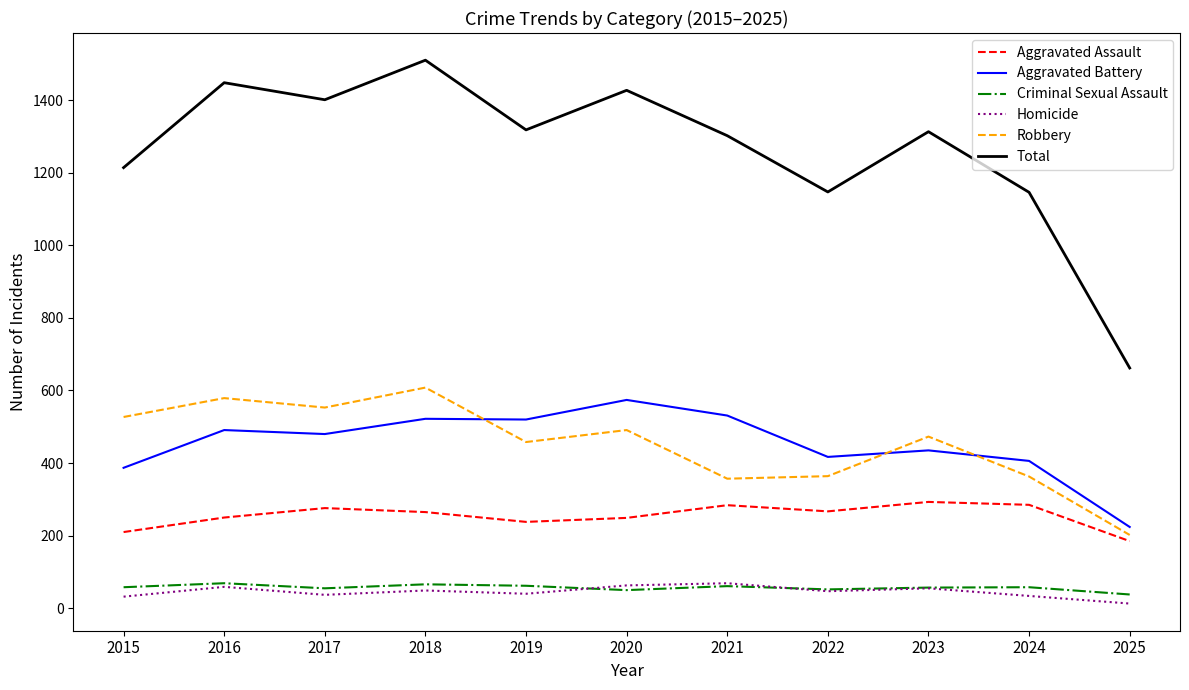

Read the Homicide value at 2017.

37